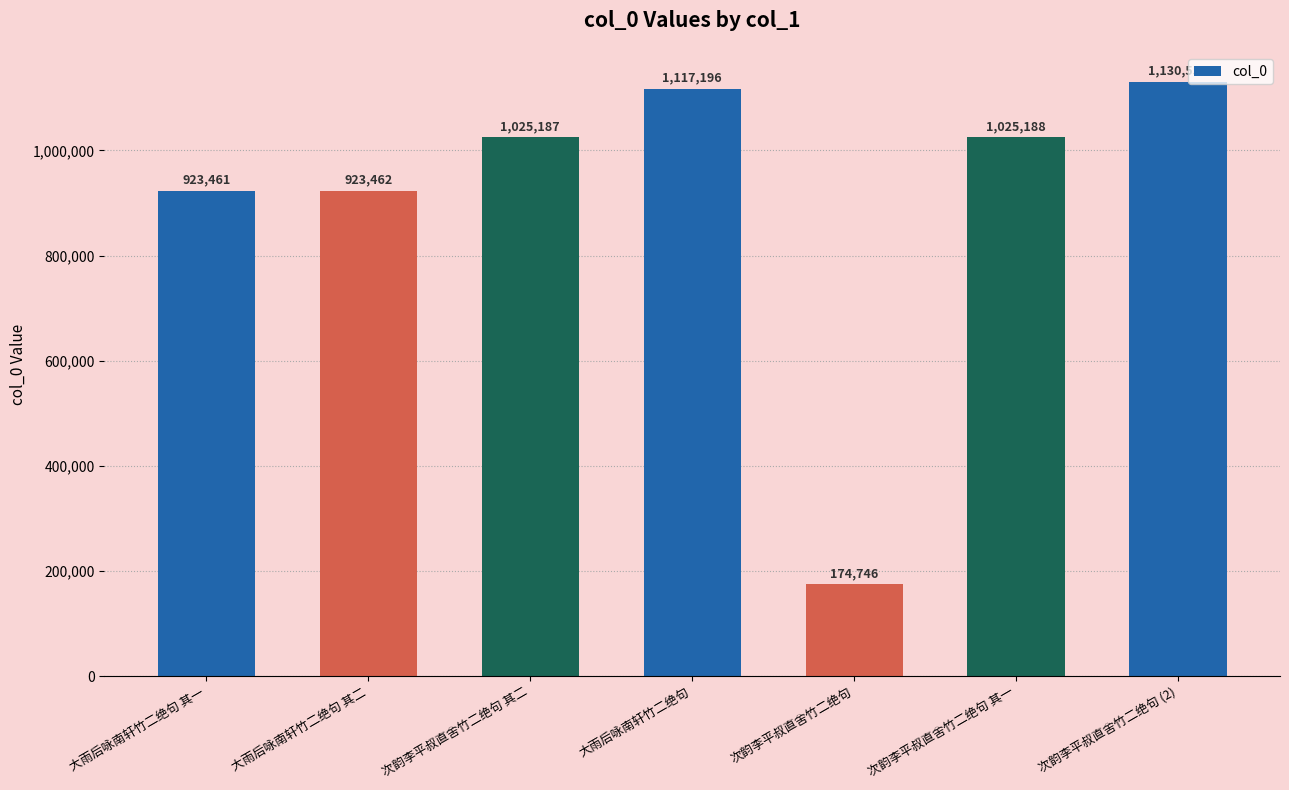

The chart shows a value of 1670281 at 大雨后咏南轩竹二绝句. True or false?

False